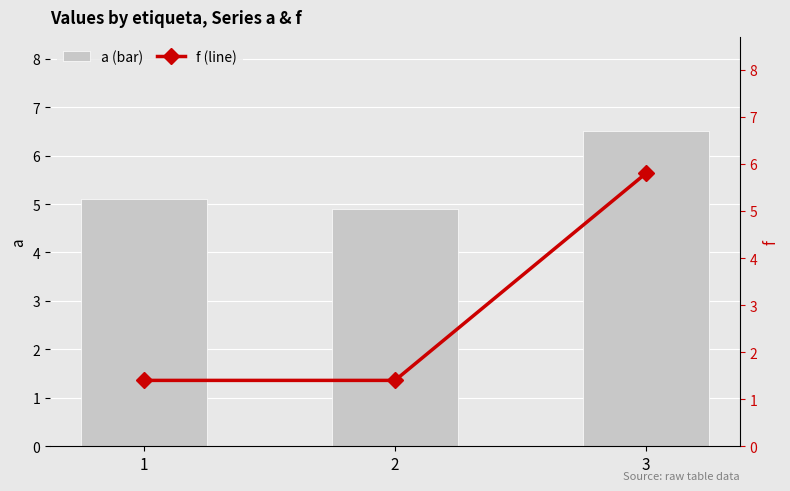

What is the difference between the maximum and minimum values in the f series?

4.4